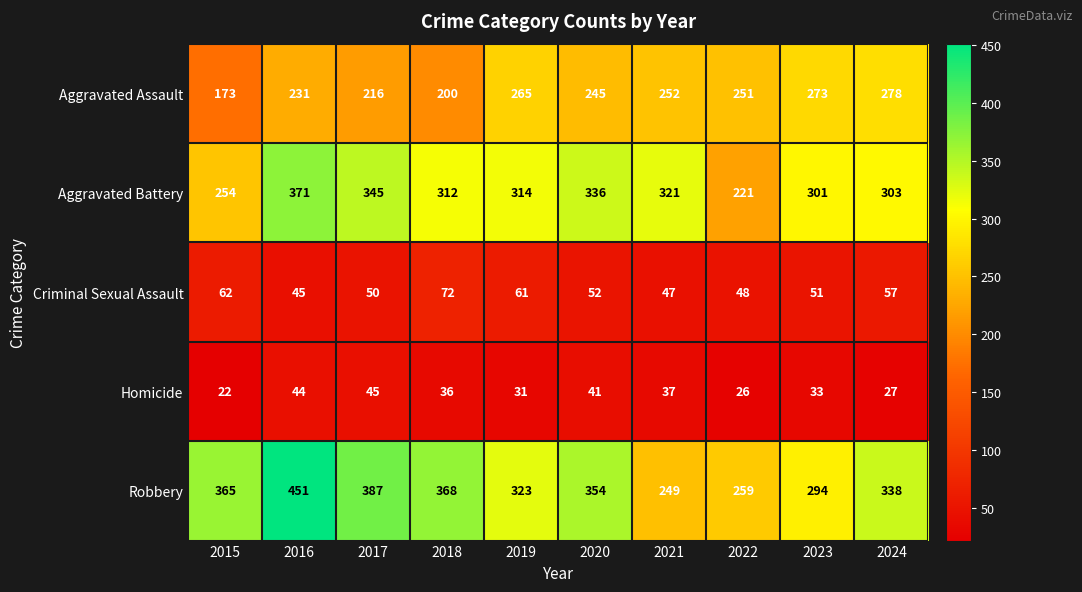

What value does the Aggravated Battery series have at 2023, to the nearest 5?

300